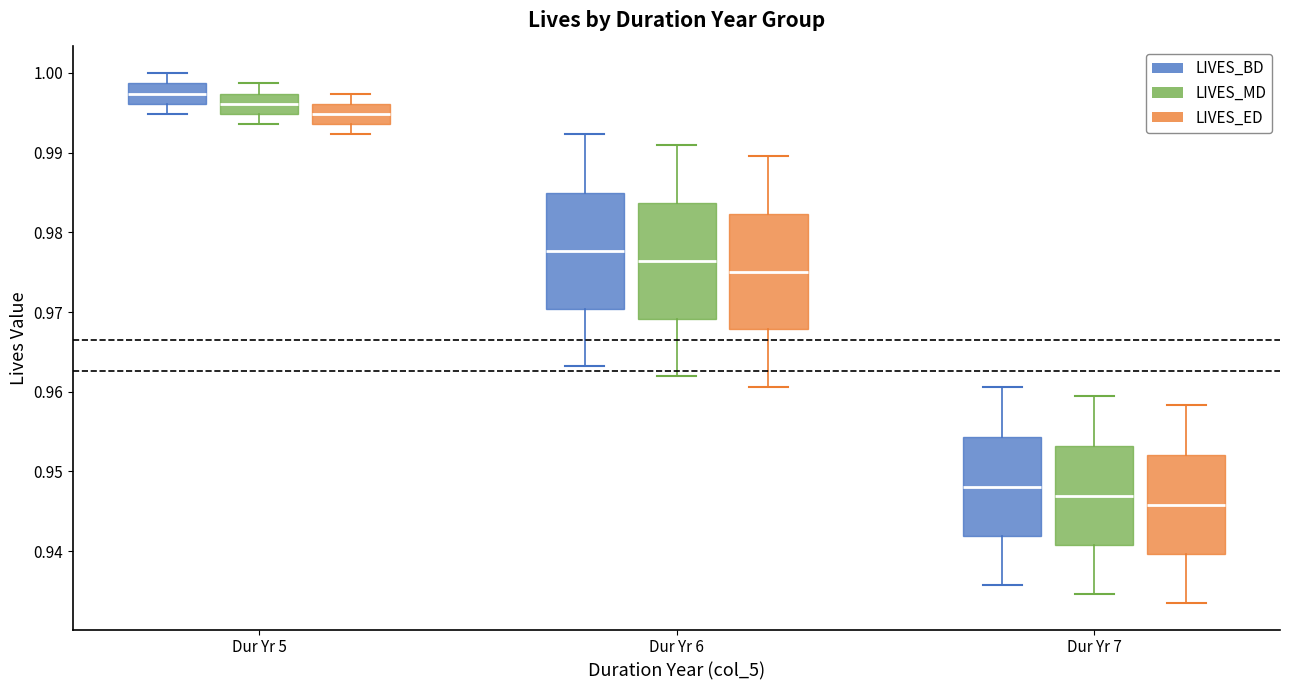

Which box's median line is the lowest?

Dur Yr 7 (LIVES_ED)